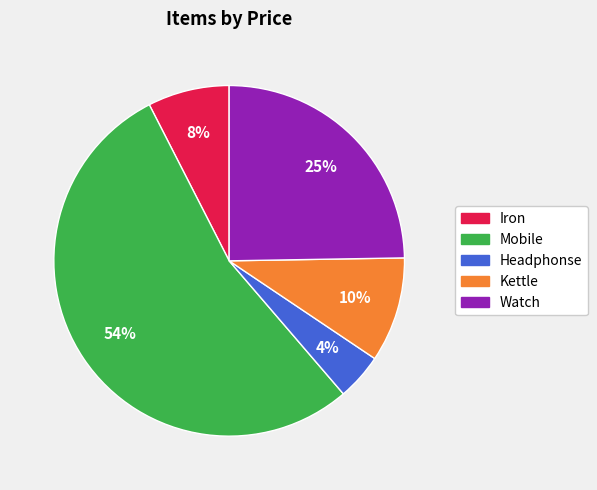

What percentage is the Kettle slice, to the nearest percent?

10%